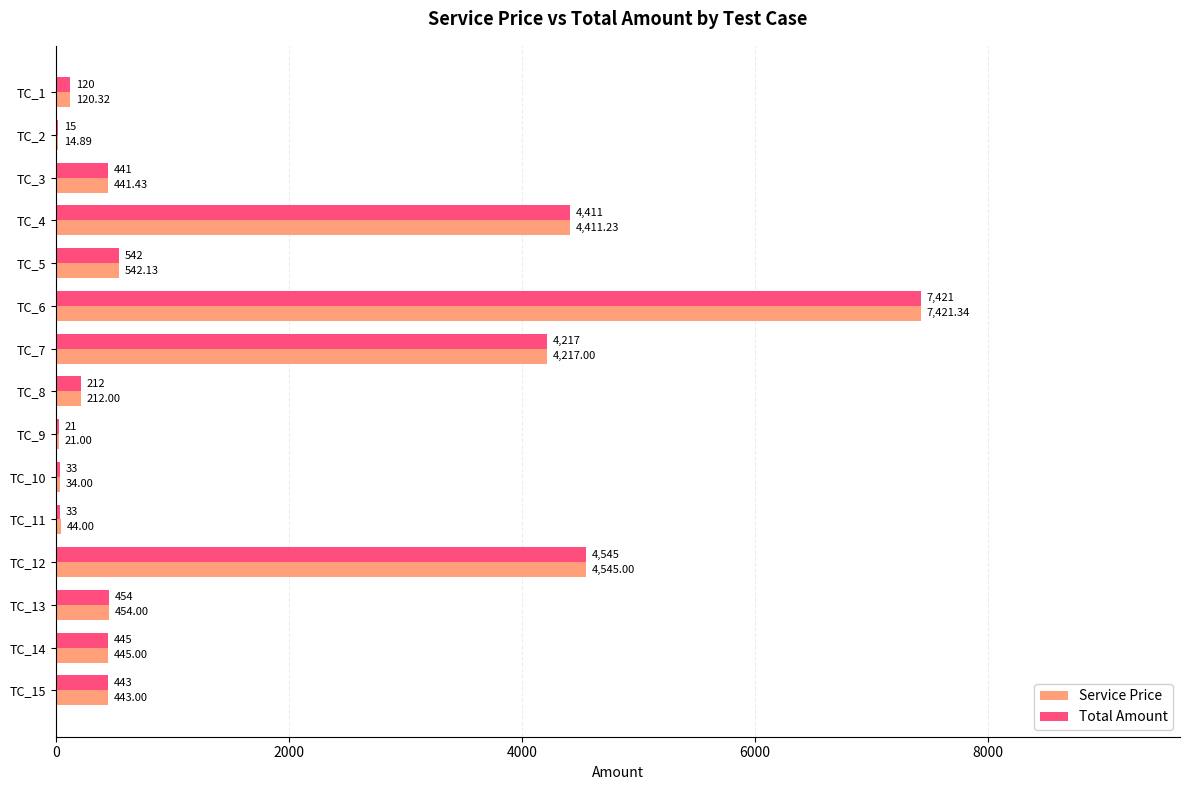

Count the number of data series in this chart.

2